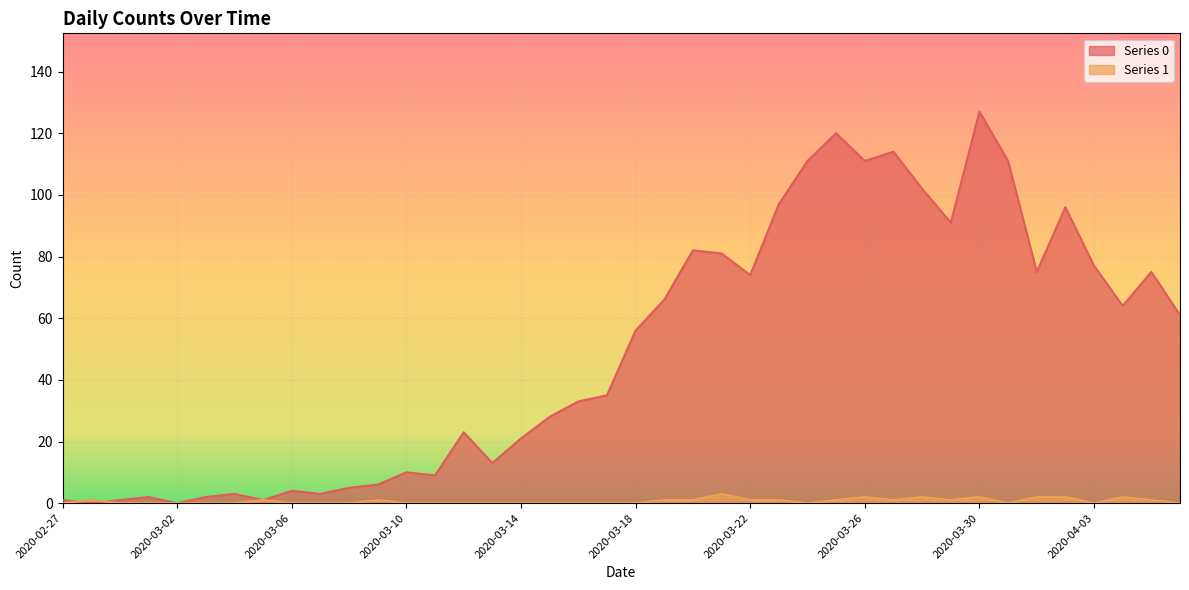

What is the total value across all series at 2020-04-06?

61